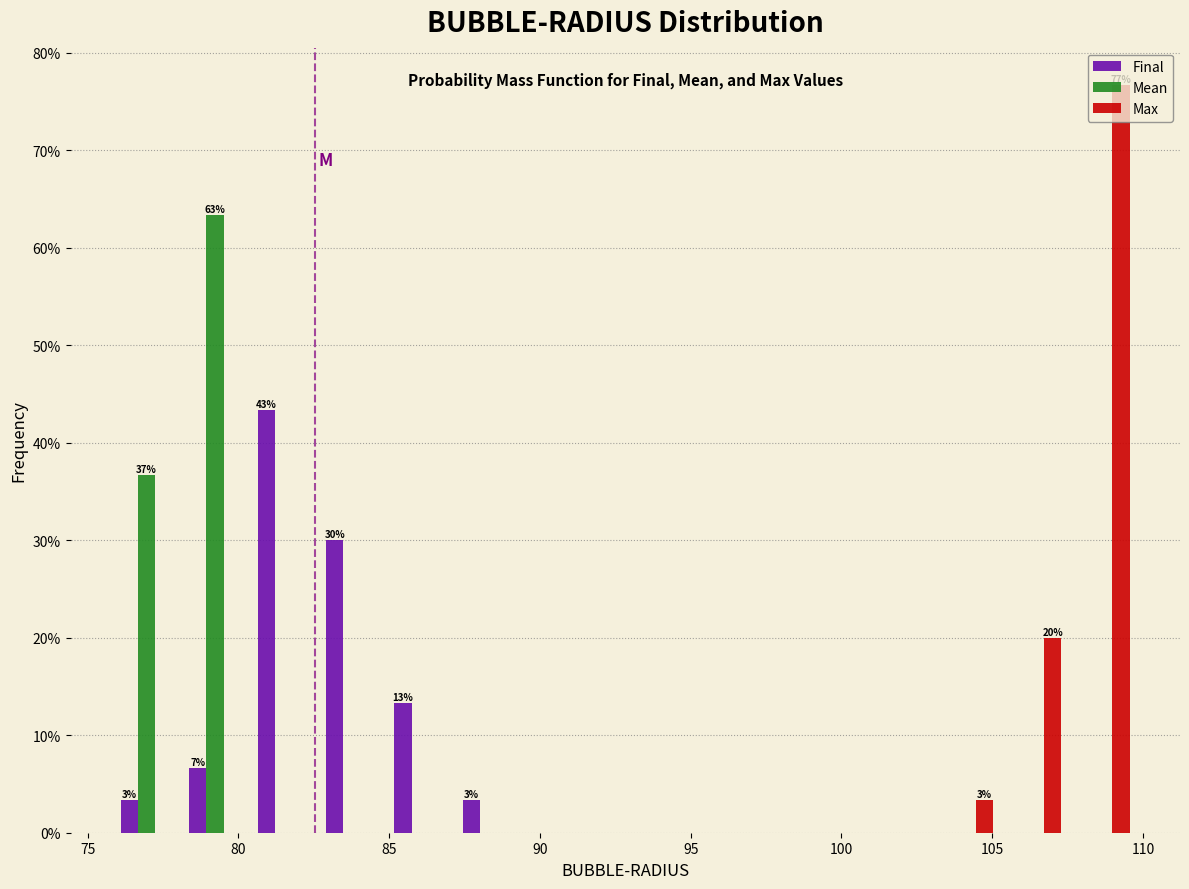

In the Final series, which range on the x-axis has the tallest bar?

80.5 to 82.5